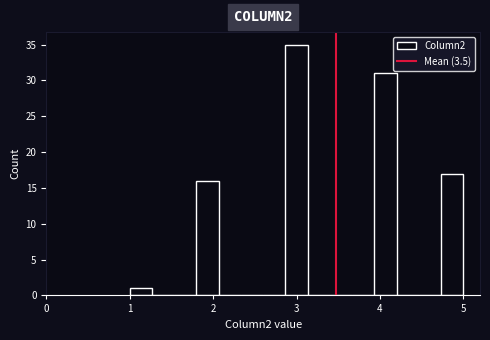

Around what value on the x-axis is the tallest bar? Give the approximate position of its centre, as read against the axis.

3.0